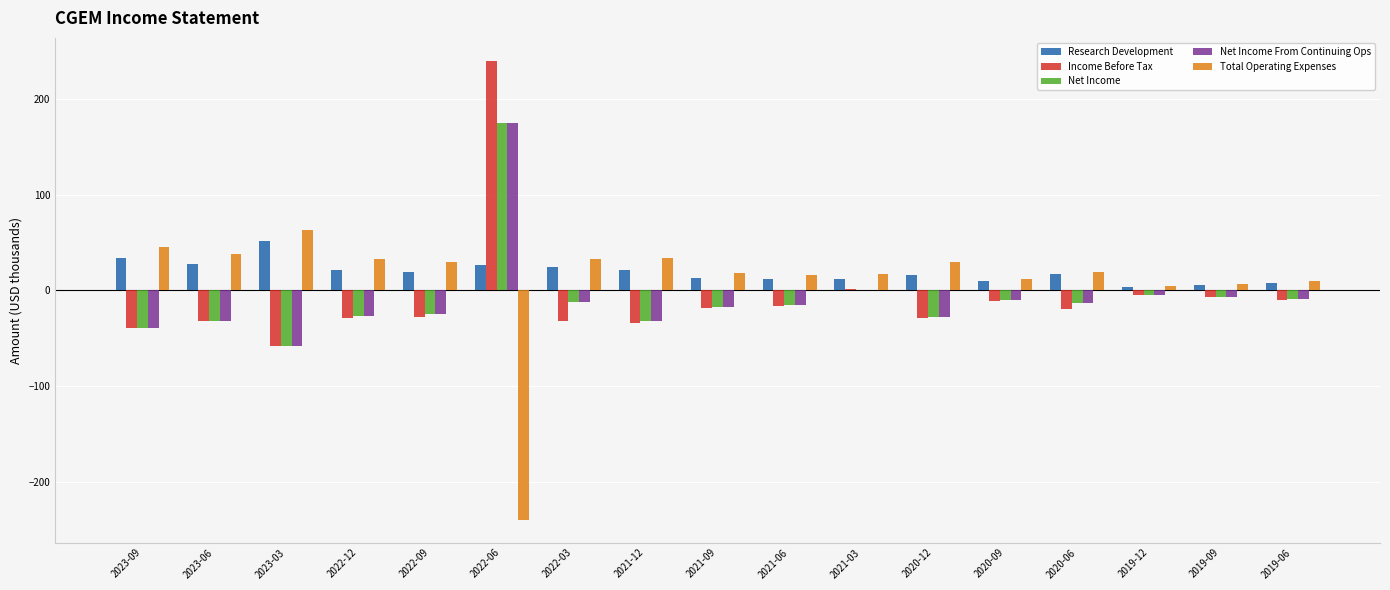

What is the sum of all Net Income values?

-156.3